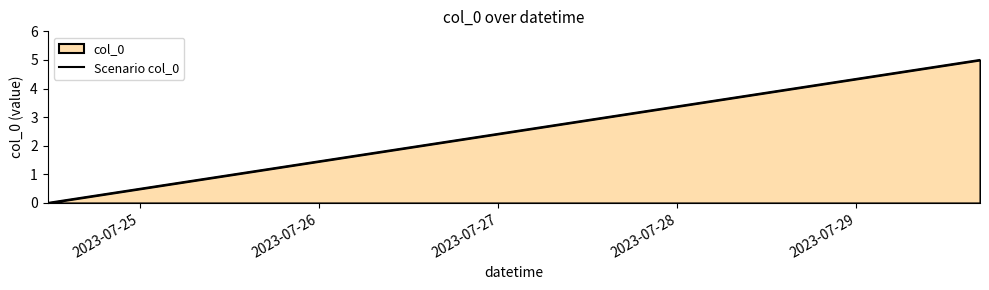

What is the maximum value shown in the chart?

5